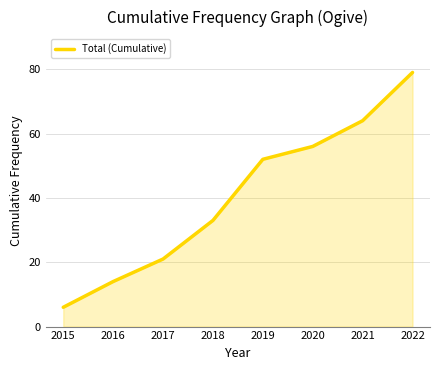

What is the greatest value displayed?

79